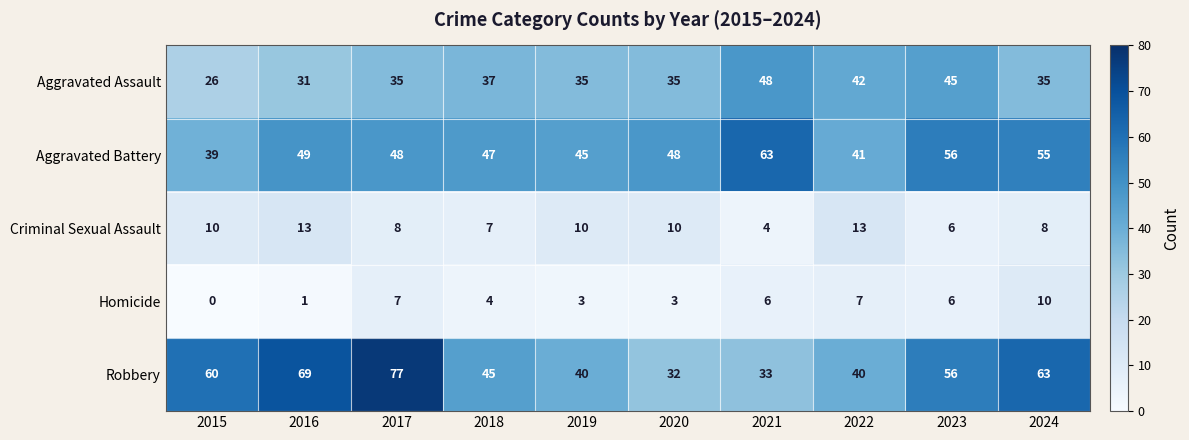

Which category has the highest value in the Aggravated Battery series?

2021